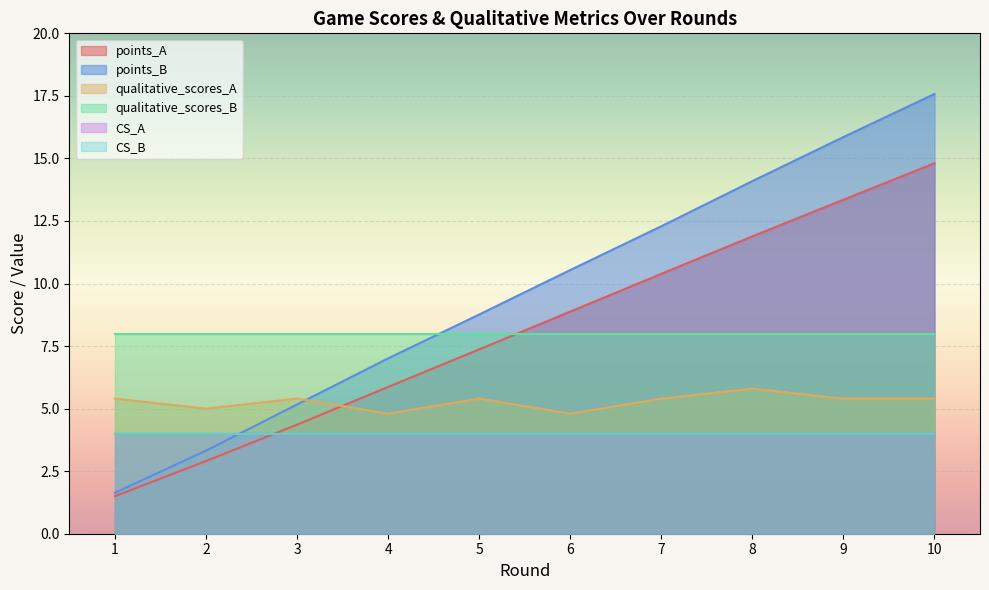

What is the average value of the points_B series?

9.6